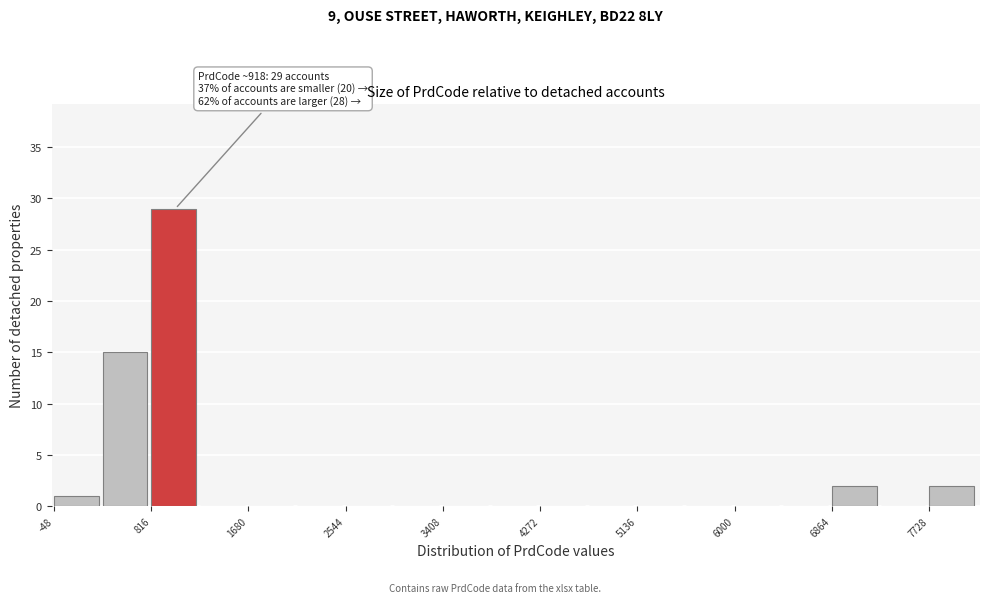

Over which range of the x-axis is the bar tallest?

800 to 1200